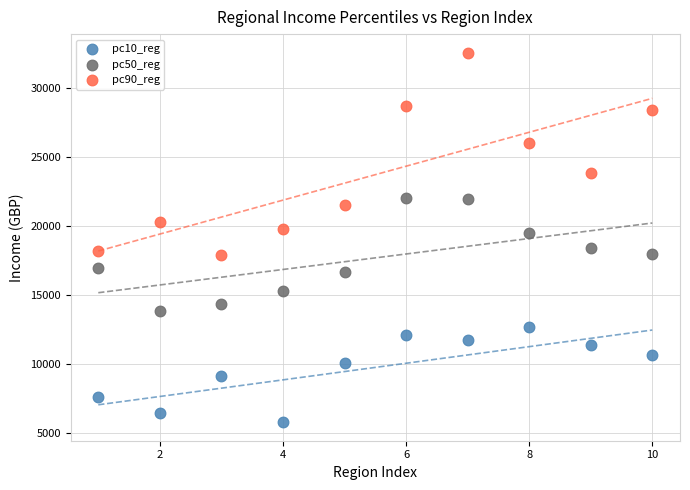

Across all data points, what is the range of Y values (max minus min)?

26804.9